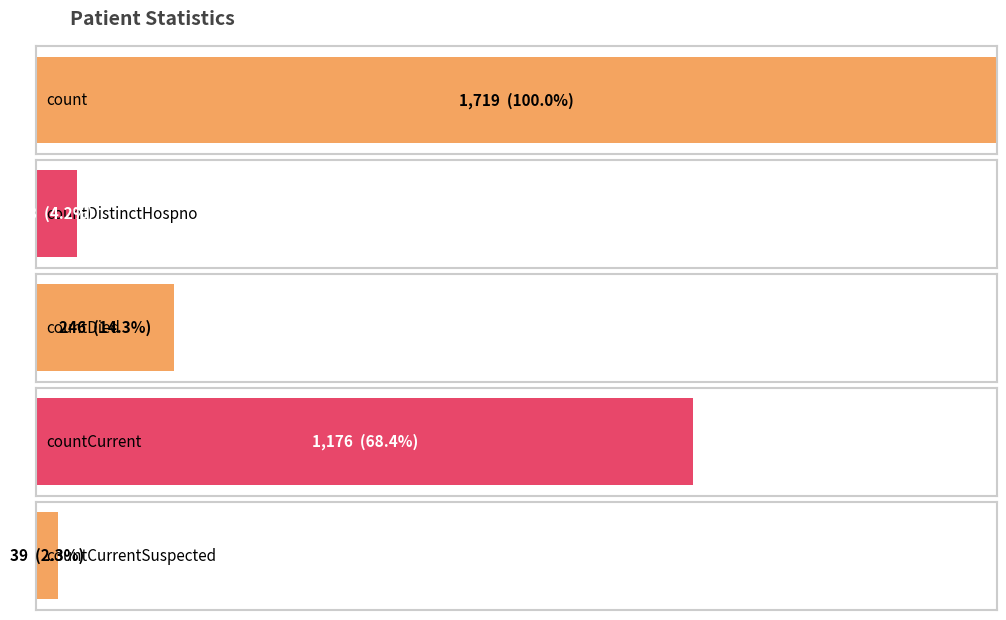

What is the sum of the values at countDistinctHospno and countCurrentSuspected?

112